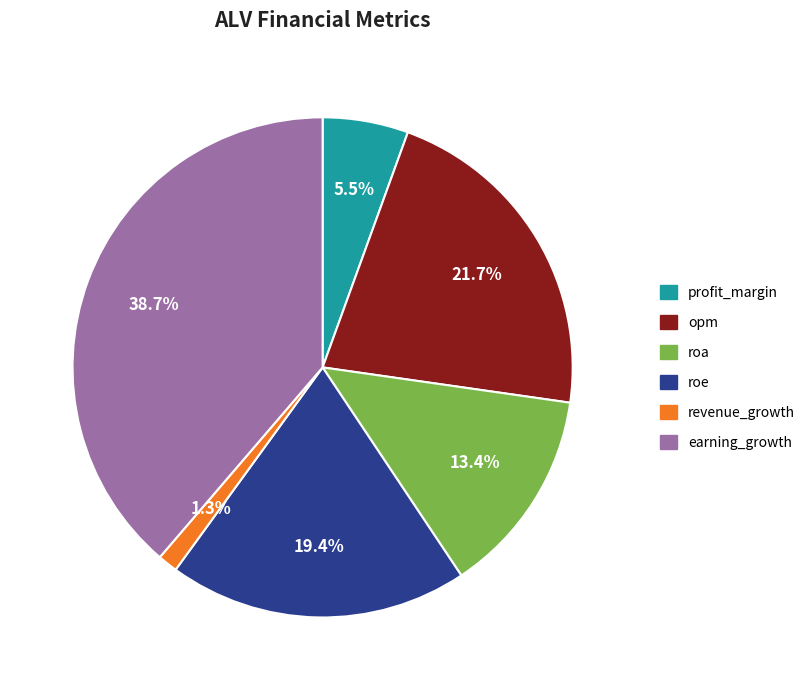

What is the largest slice in the pie chart?

earning_growth